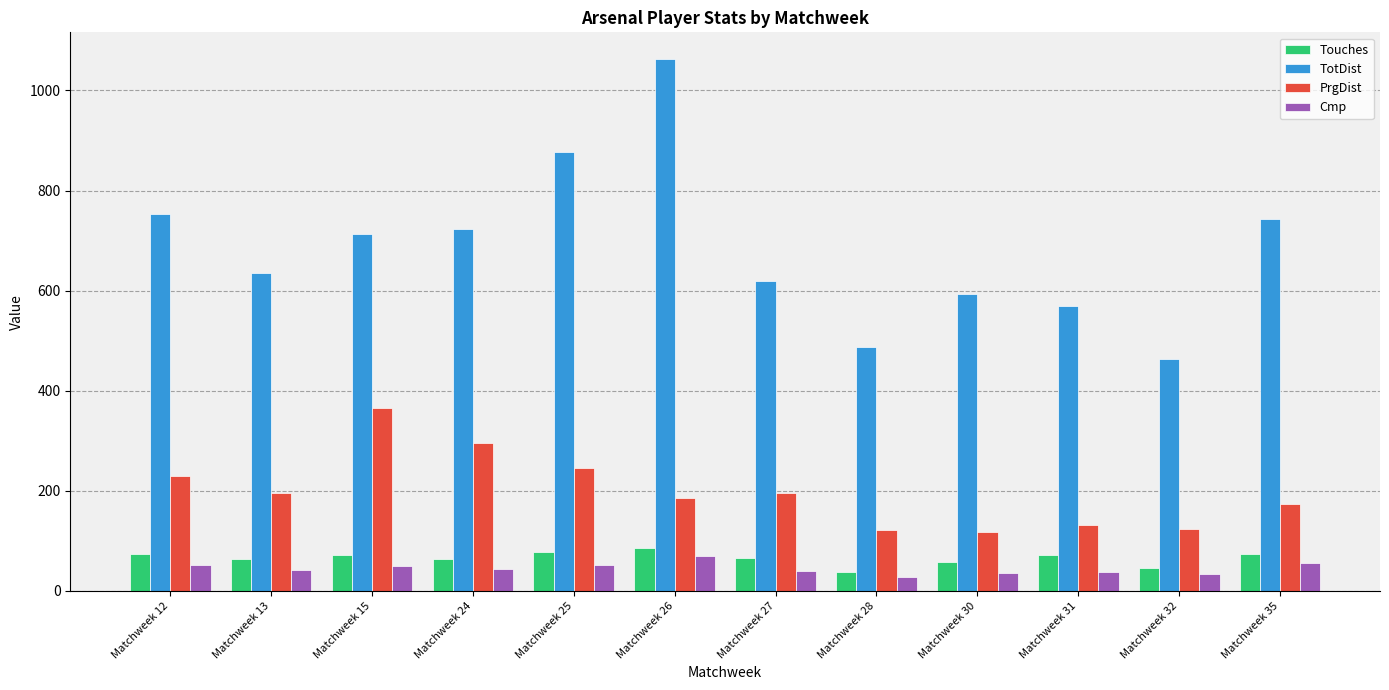

What is the value of the TotDist bar at the 6th from the left?

1063